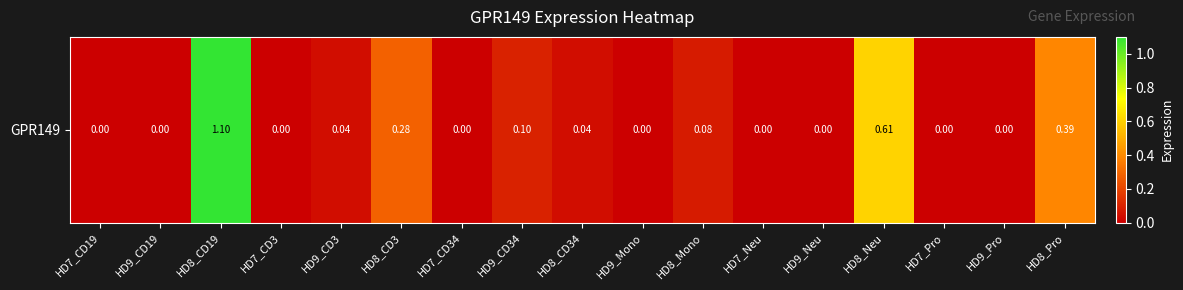

List the labels in order of value, largest first.

HD8_CD19, HD8_Neu, HD8_Pro, HD8_CD3, HD9_CD34, HD8_Mono, HD9_CD3, HD8_CD34, HD7_CD19, HD9_CD19, HD7_CD3, HD7_CD34, HD9_Mono, HD7_Neu, HD9_Neu, HD7_Pro, HD9_Pro